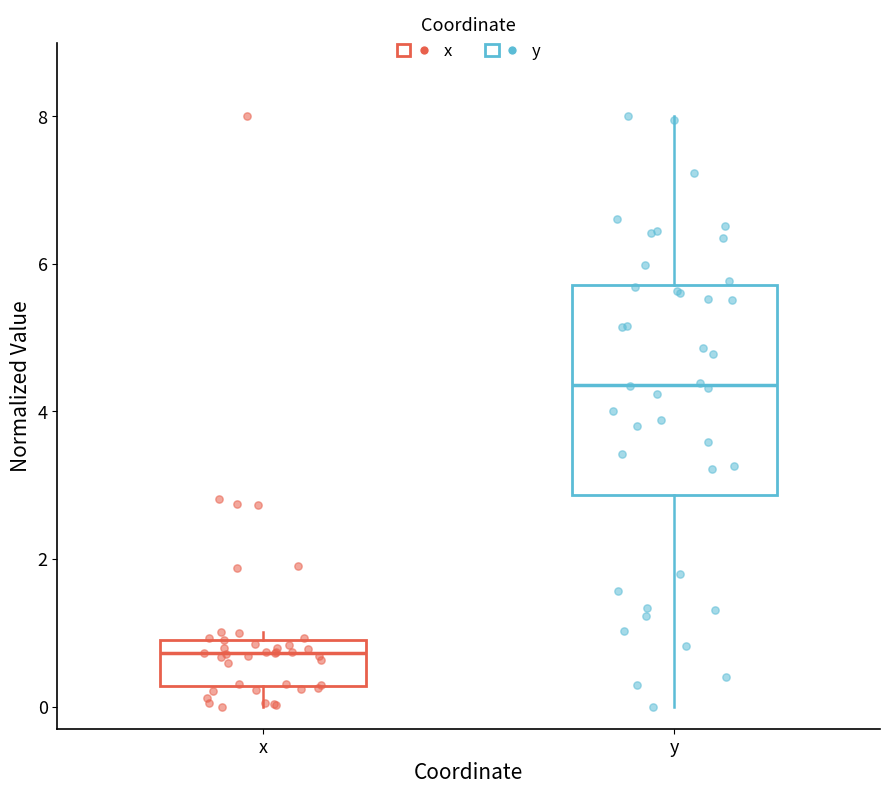

Which box has the lowest median line?

x